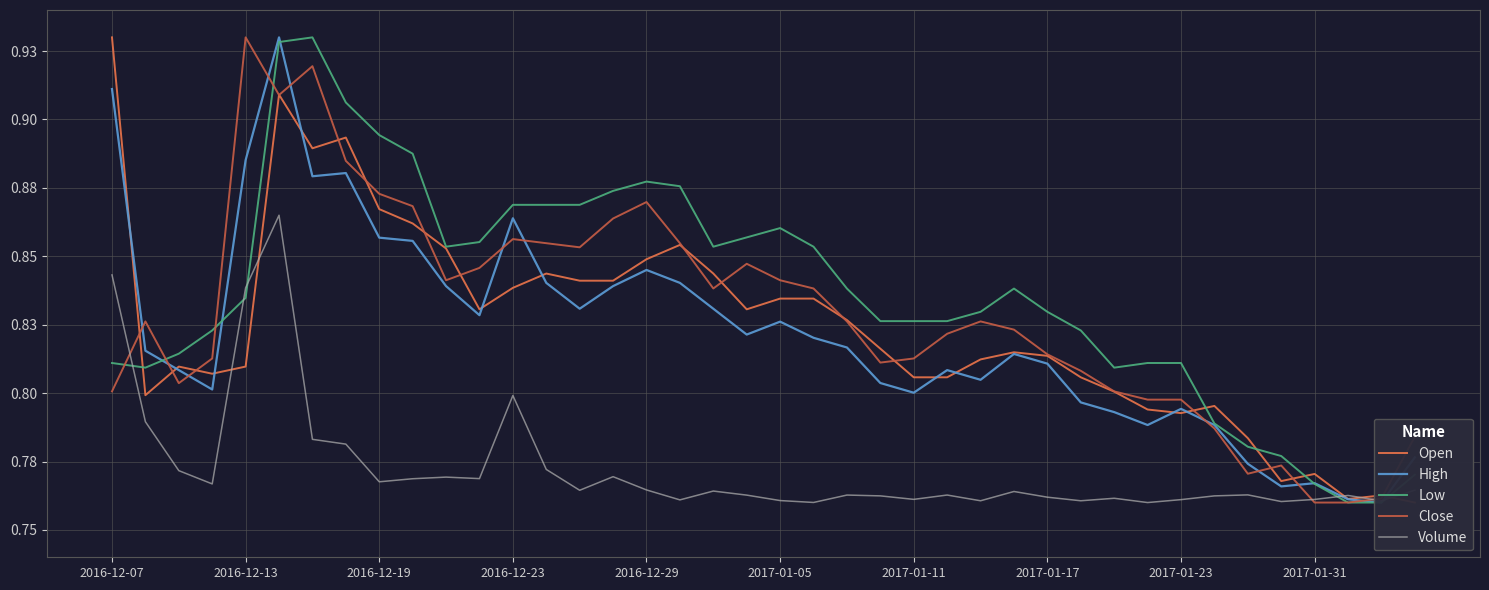

What are all the series names shown in the legend?

Open, High, Low, Close, Volume